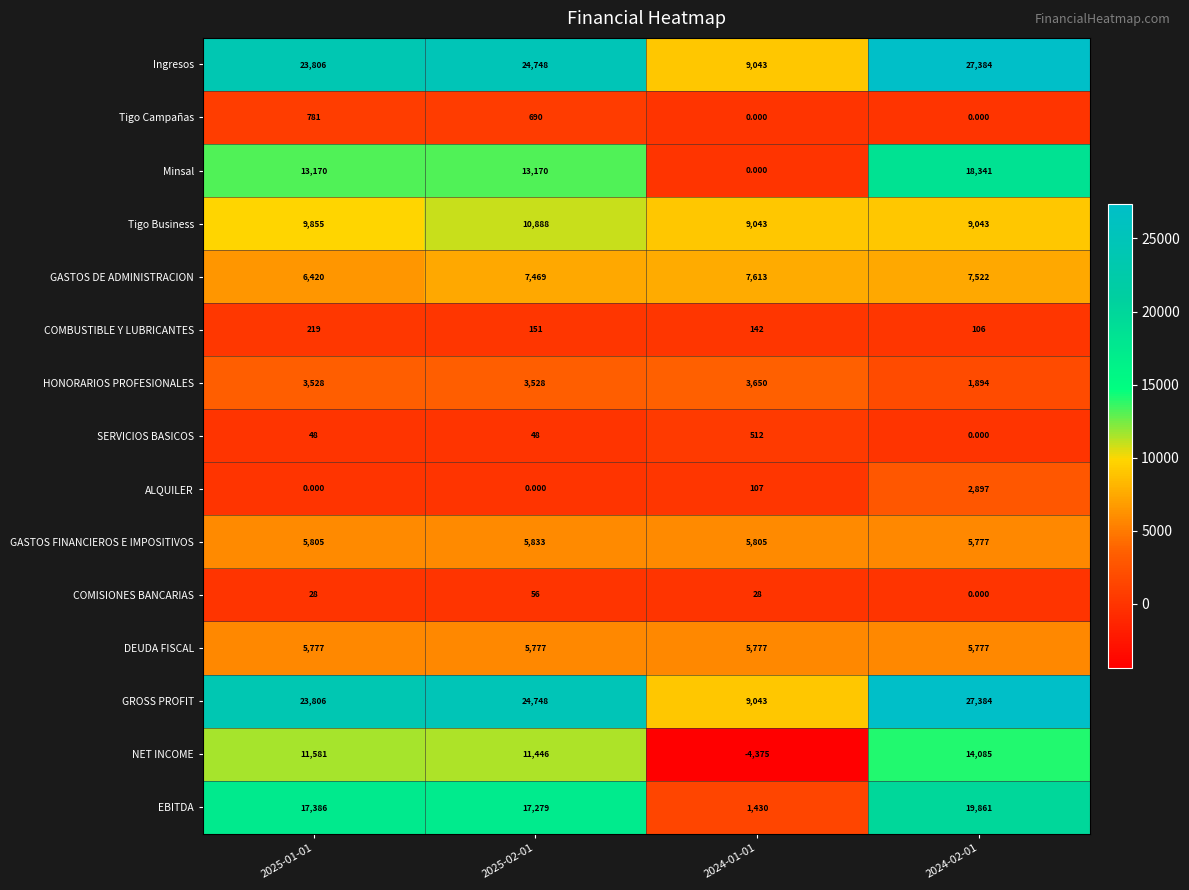

Which series has the widest spread of values?

NET INCOME